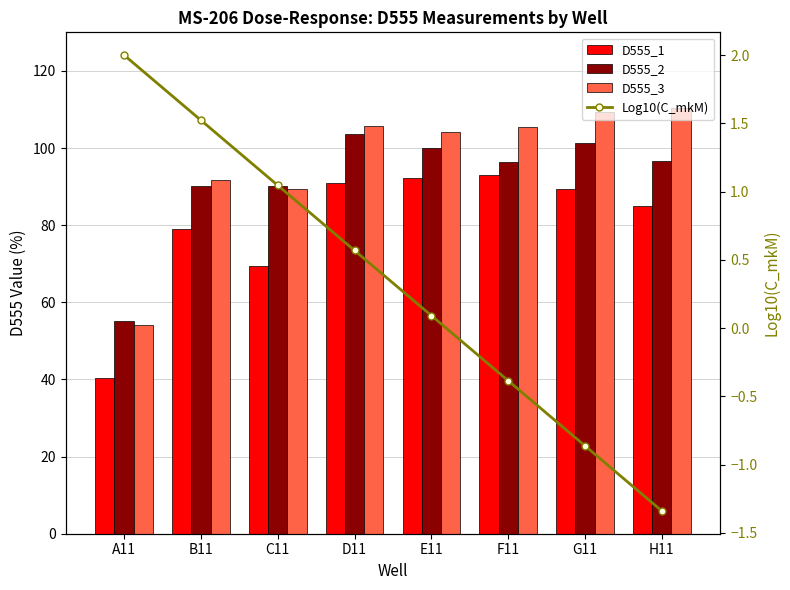

What is the difference between the Log10(C_mkM) values at D11 and B11?

1.0